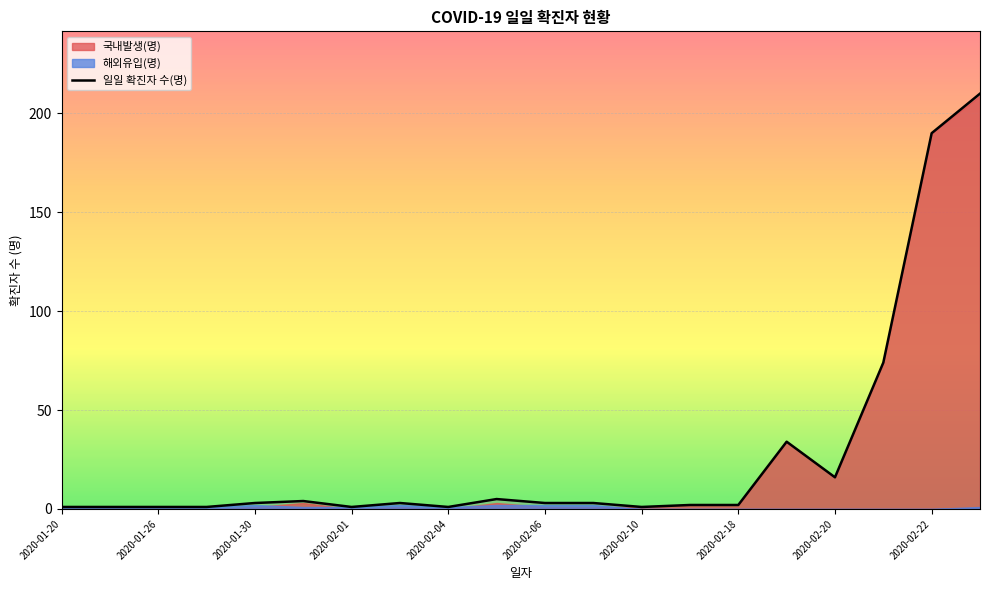

Reading left to right, what are all the values shown in this chart?

1	1	1	1	3	4	1	3	1	5	3	3	1	2	2	34	16	74	190	210